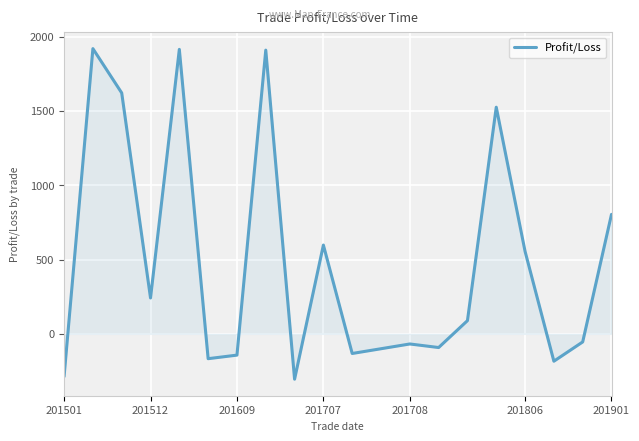

What is the difference between the maximum and minimum values?

2224.0